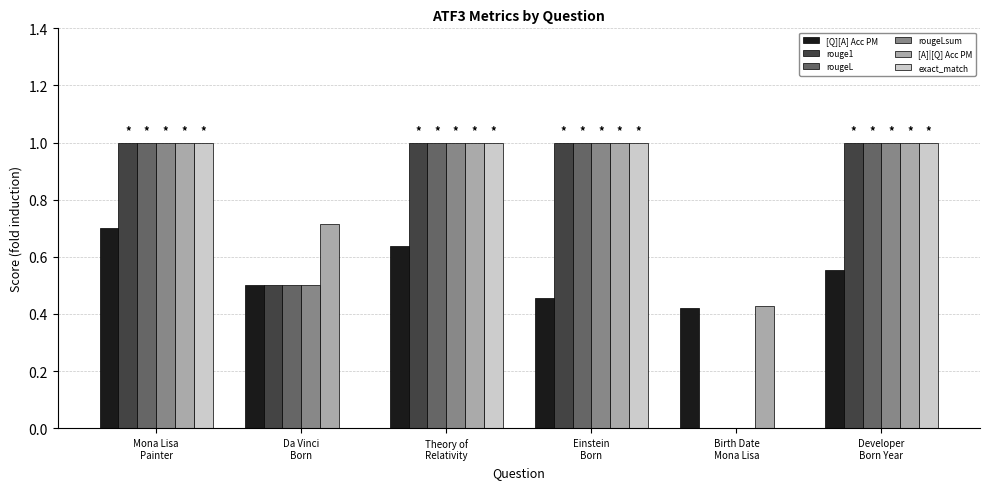

Which series changed the most between Da Vinci
Born and Einstein
Born?

exact_match